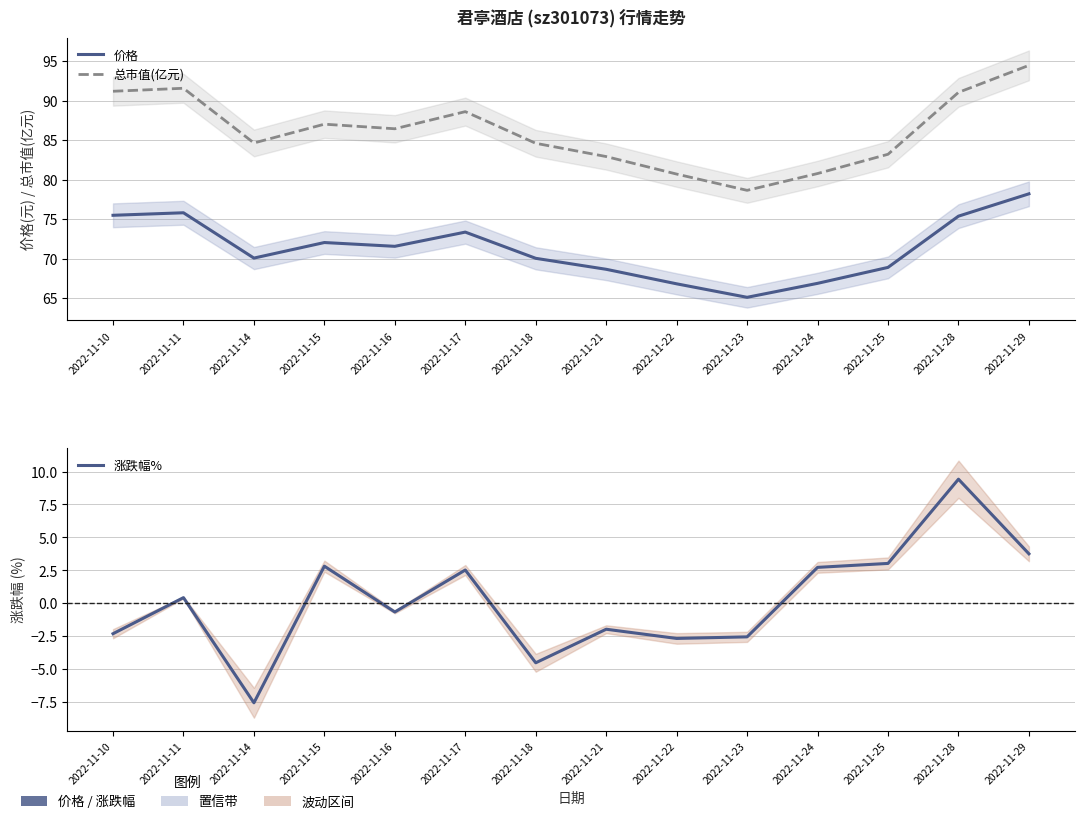

Which series has the largest total across all categories?

总市值(亿元)